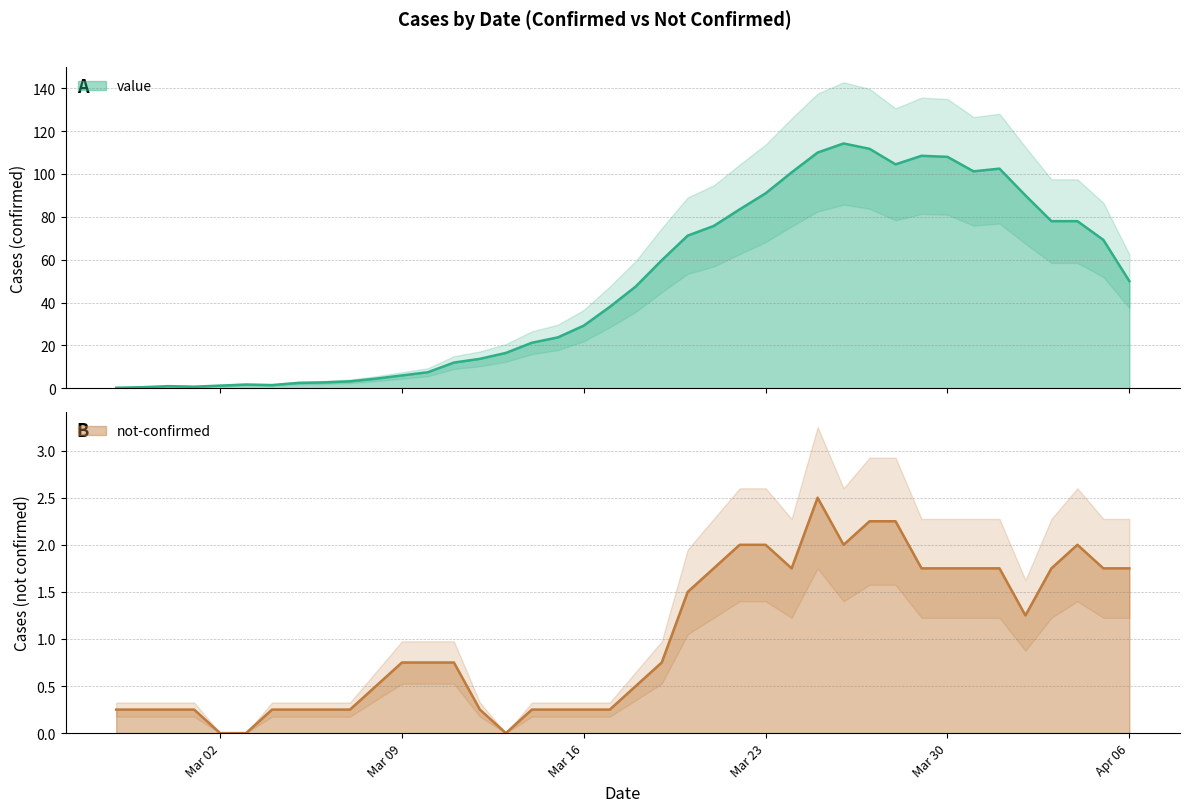

What is the label of the 20th point from the right?

2020-03-18